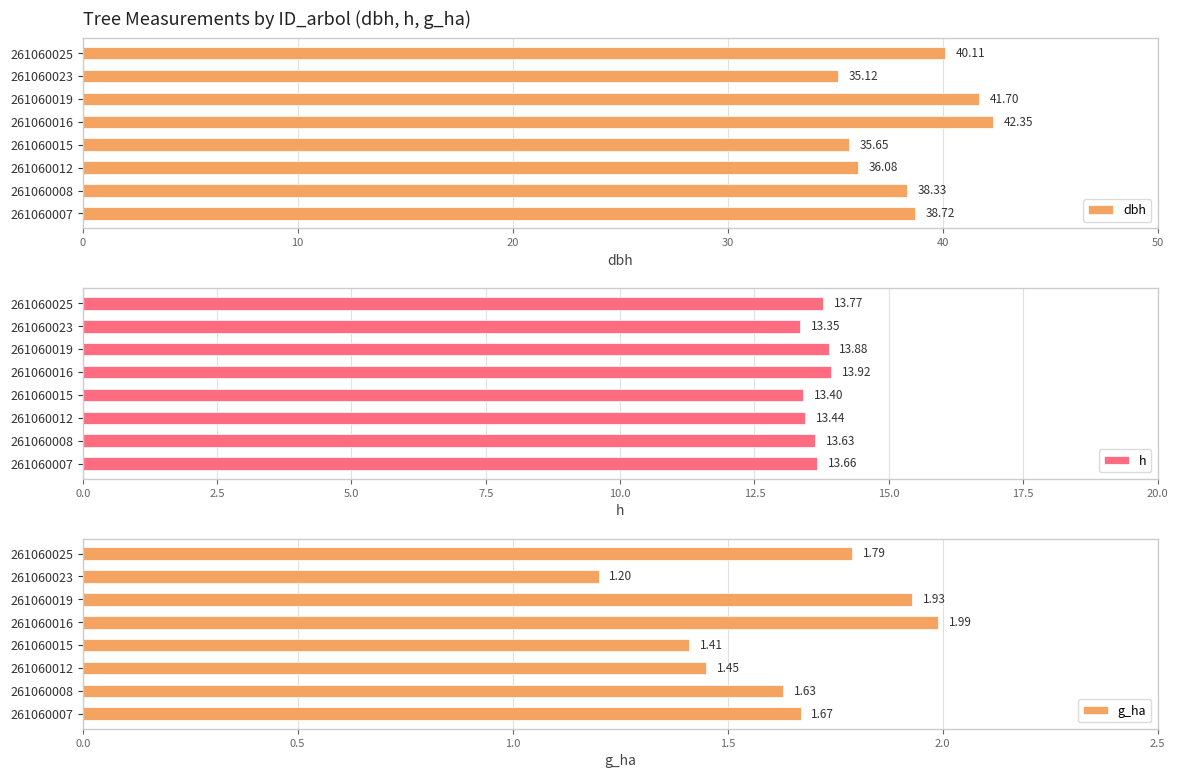

Rank the categories by h value from highest to lowest.

261060016, 261060019, 261060025, 261060007, 261060008, 261060012, 261060015, 261060023